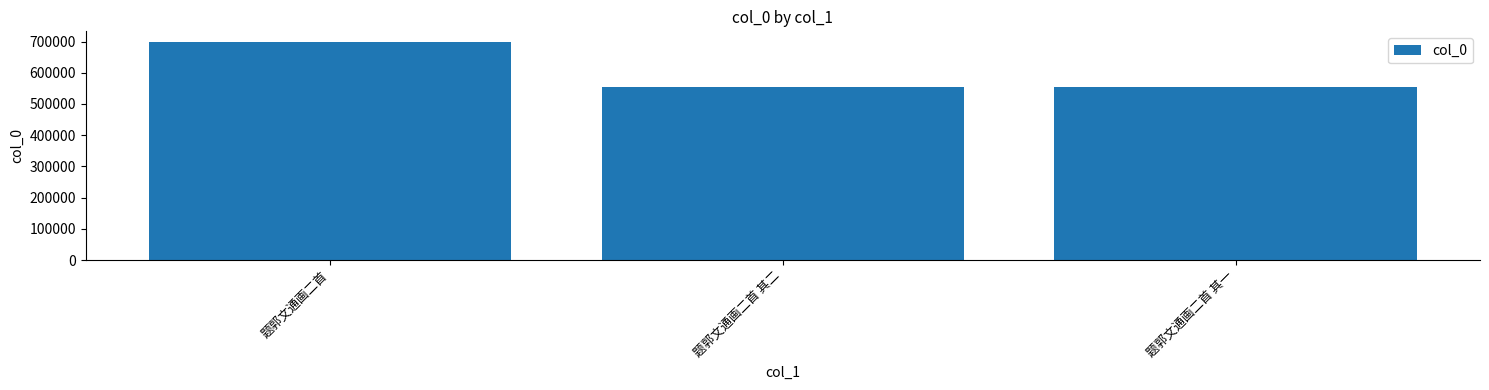

What is the ratio of the value at 题郭文通画二首 其二 to the value at 题郭文通画二首 其一?

1.0